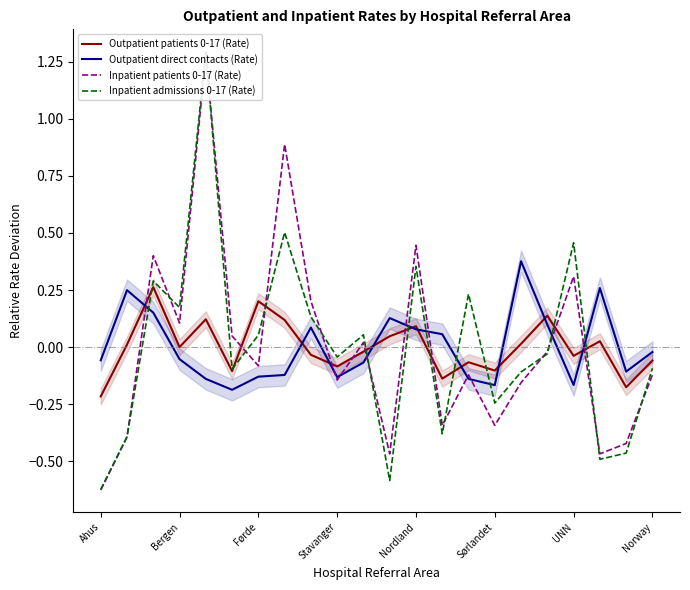

At how many categories does at least one series exceed 0?

17